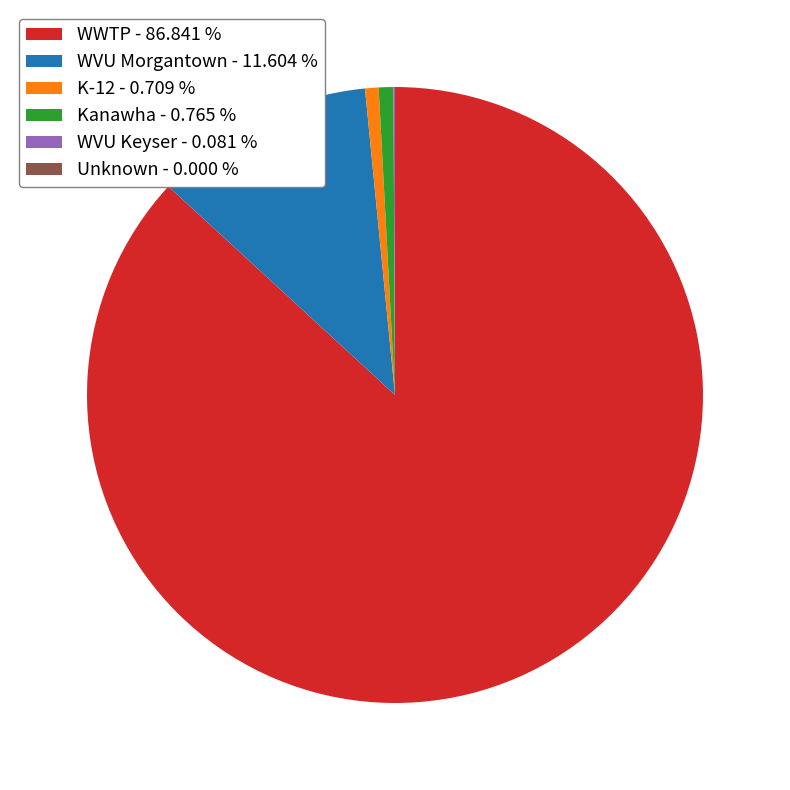

Does any single category account for the majority?

Yes